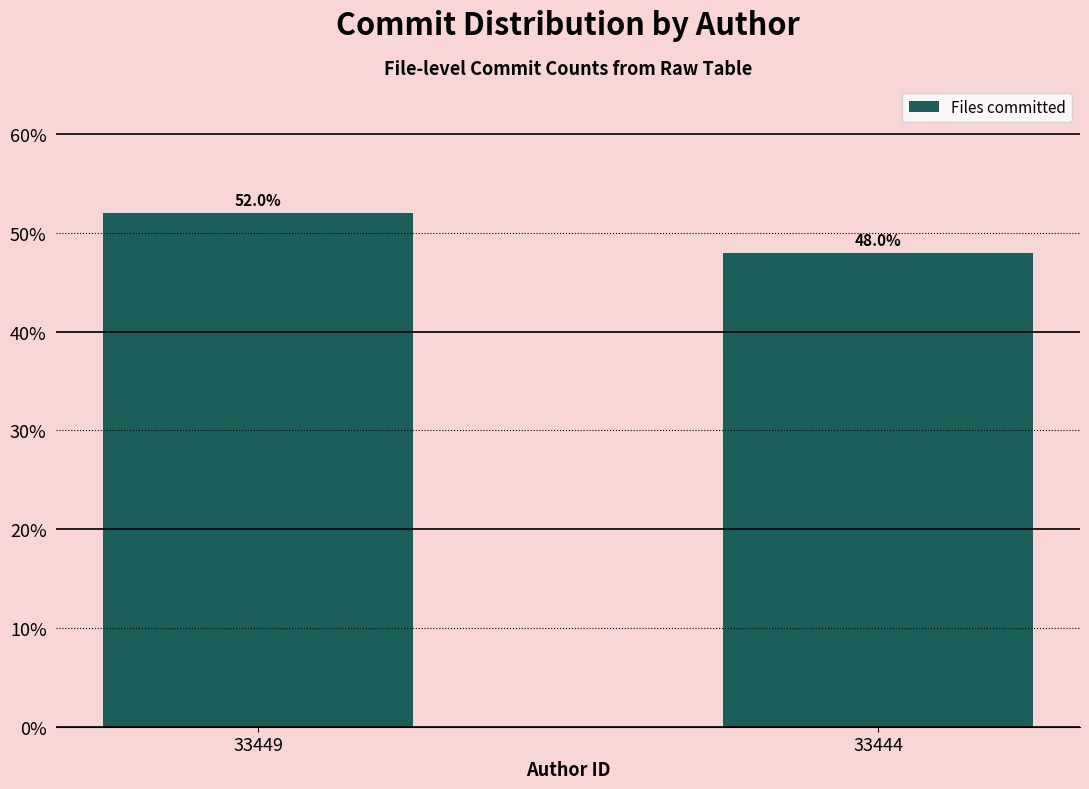

Reading left to right, what are all the values shown in this chart?

52.0	48.0